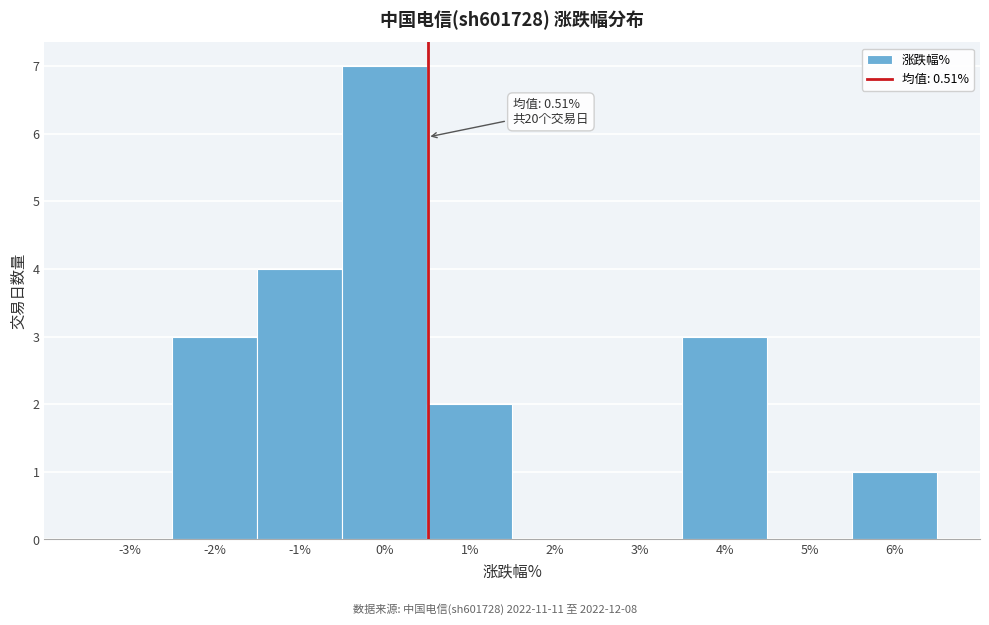

Which range on the x-axis has the tallest bar?

-0.5 to 0.5